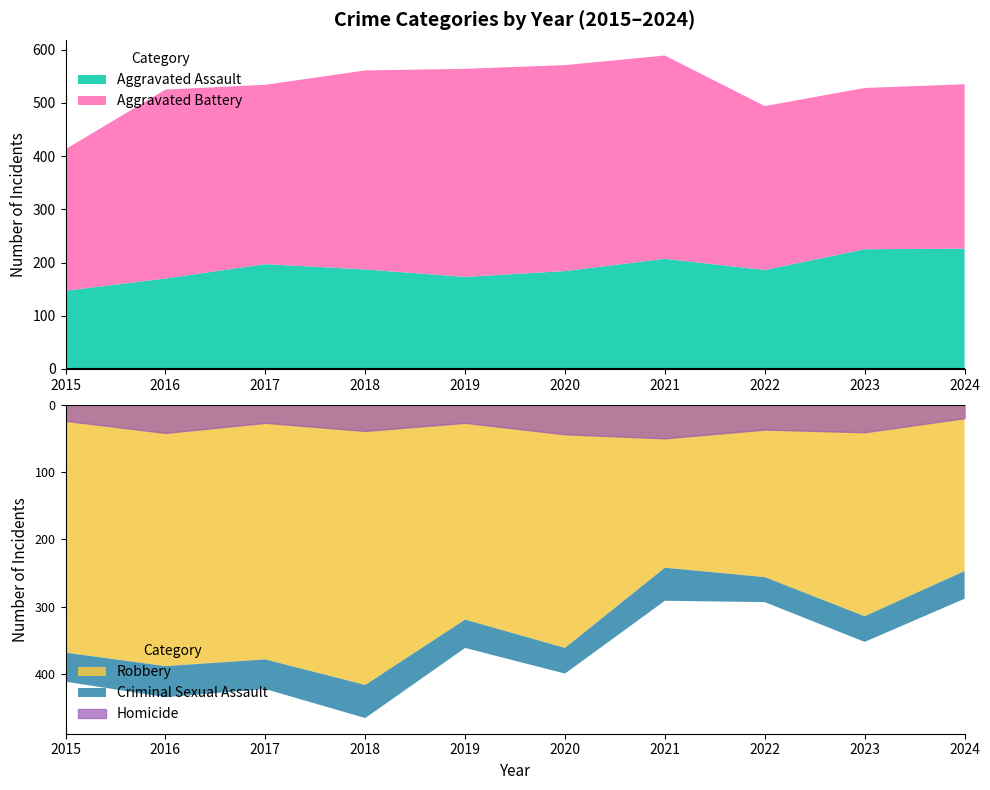

What is the difference between the maximum and minimum values in the Homicide series?

30